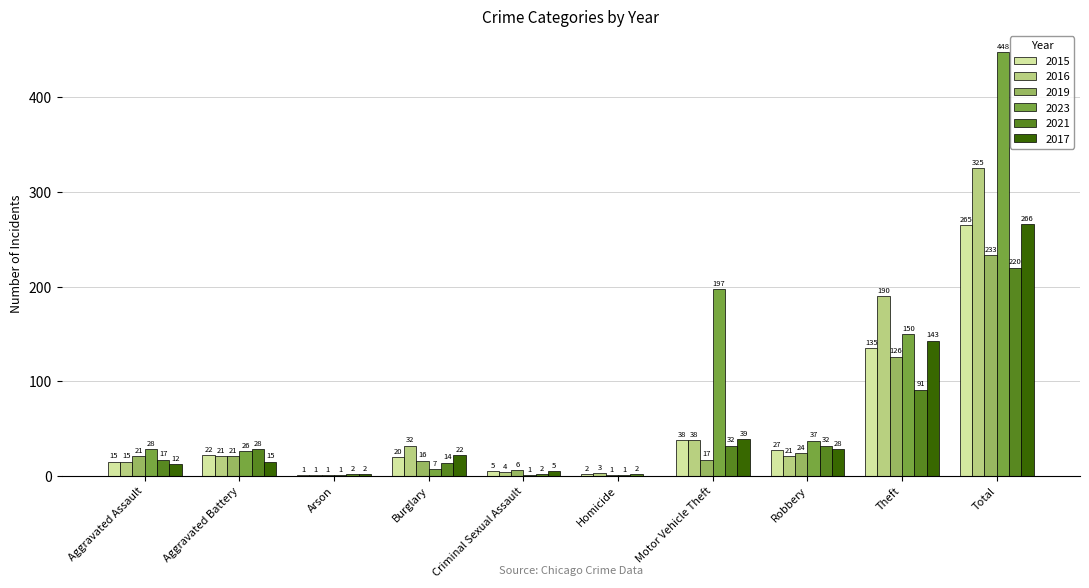

At which label is 2017 closest to 133?

Theft